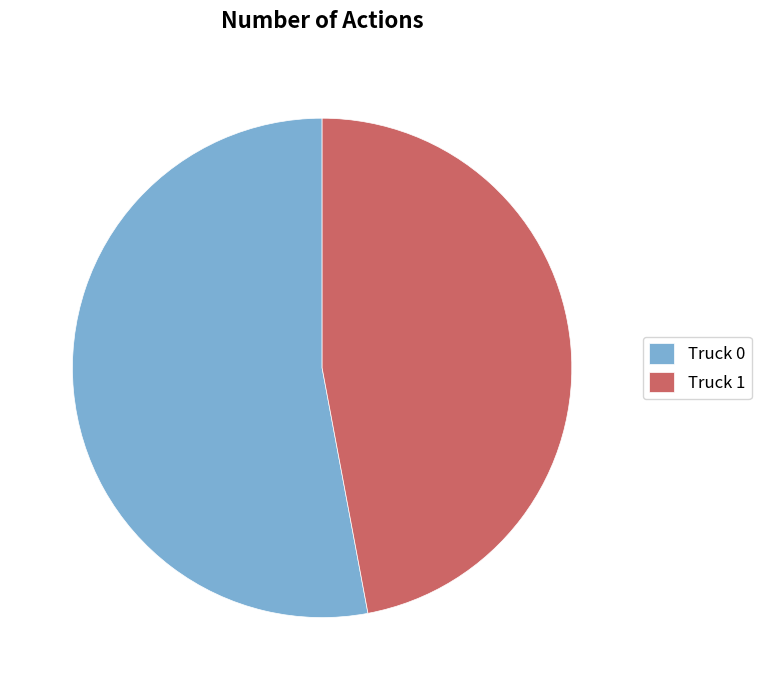

Which category accounts for the majority?

Truck 0